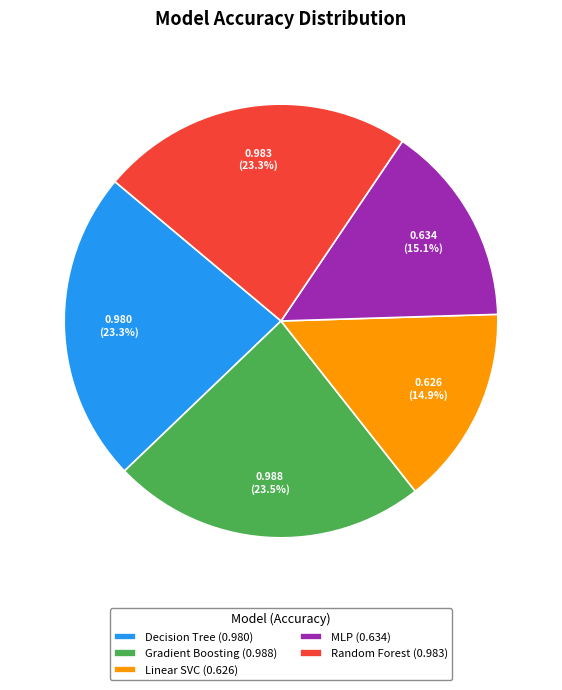

Is the sum of MLP (0.634) and Random Forest (0.983) greater than half?

No